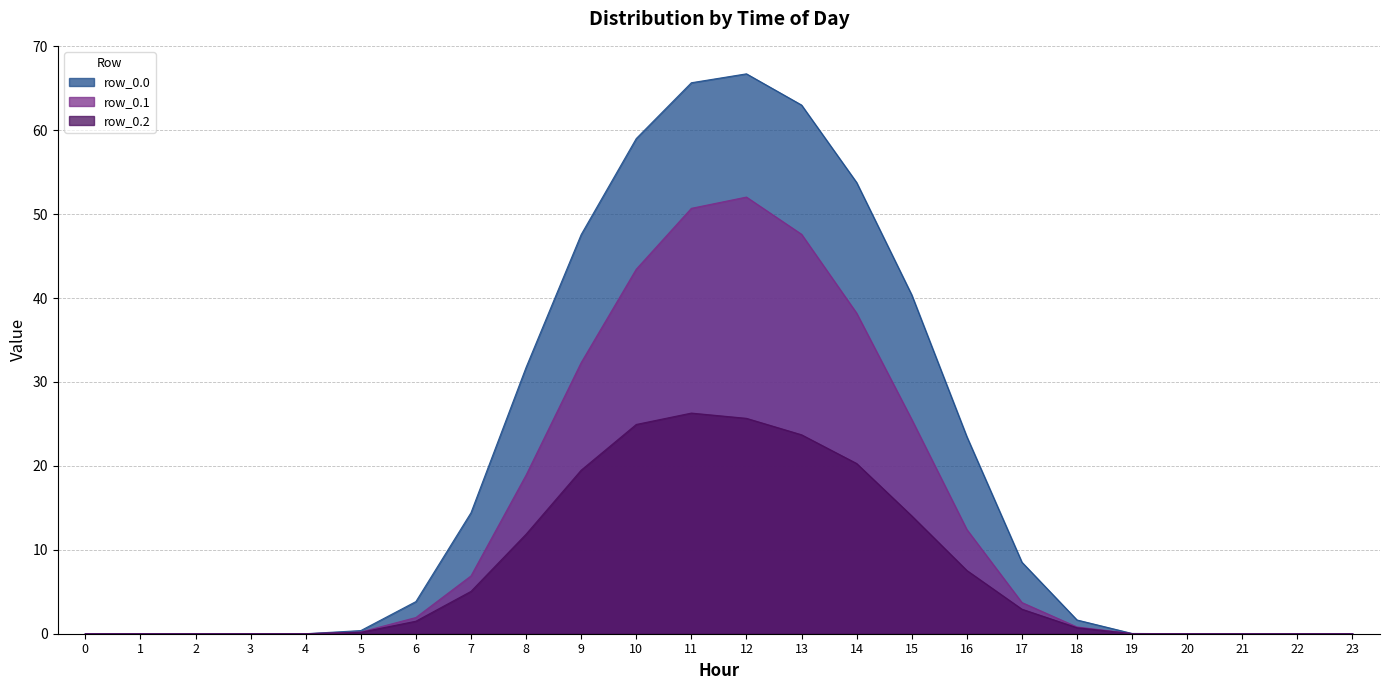

At which label is row_0.1 closest to 26?

15